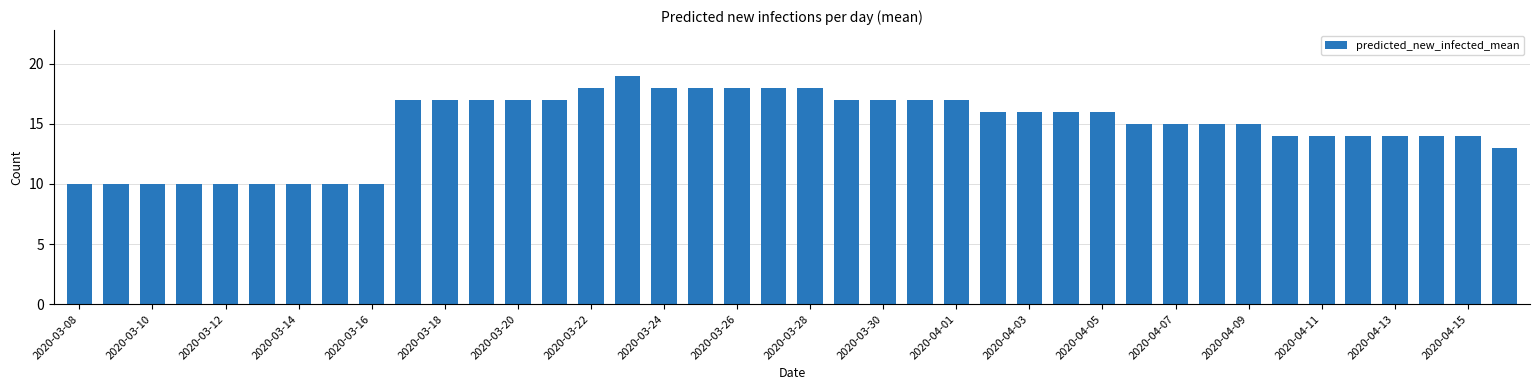

What is the value of the 6th bar from the left?

10